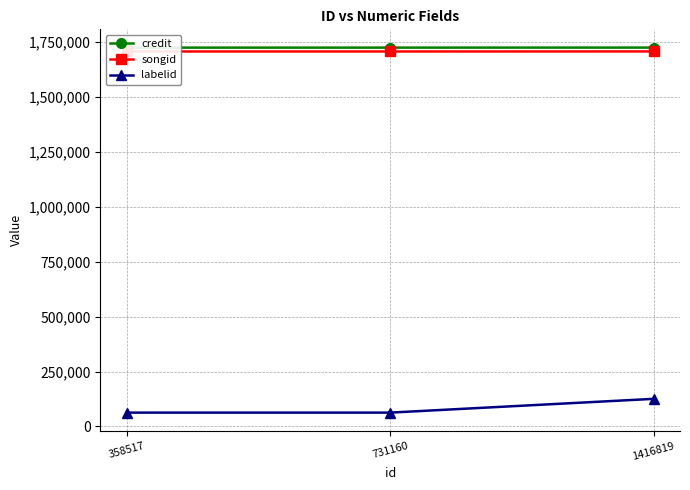

Rank the series at 731160 from lowest to highest value.

labelid, songid, credit